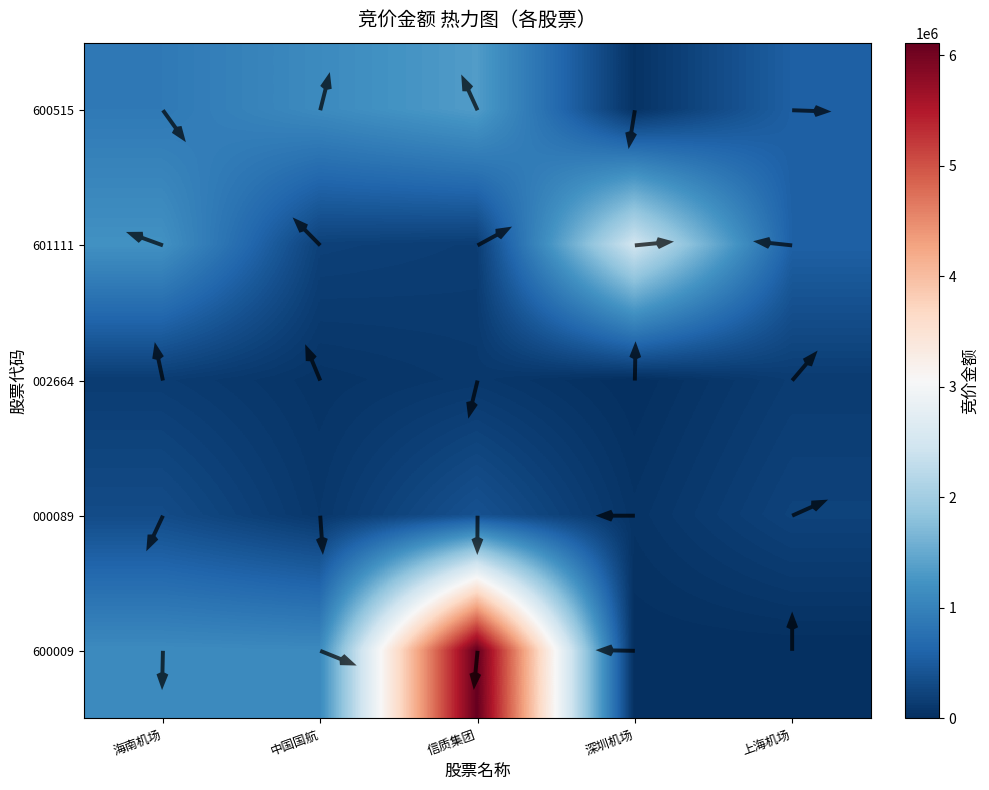

At 海南机场, list the series in order from smallest to largest.

002664, 000089, 600515, 600009, 601111